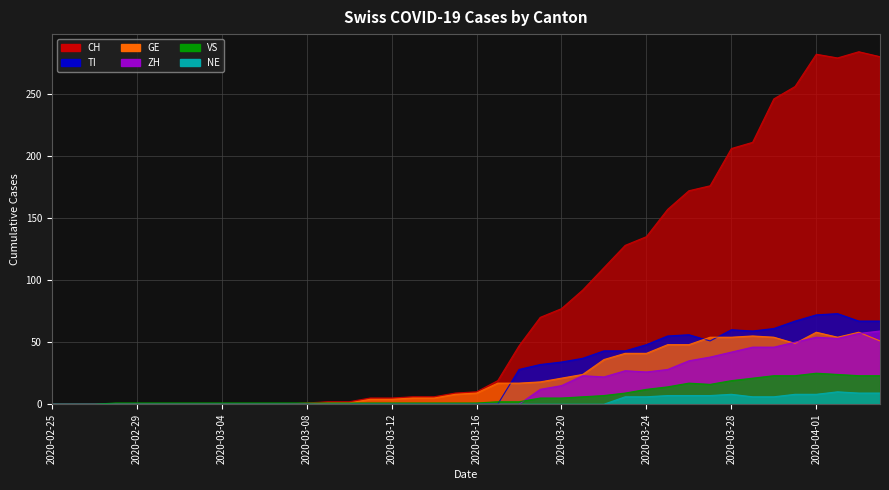

Reading right to left, what are all the values shown in this chart?

CH: 2020-04-04=280	2020-04-03=284	2020-04-02=279	2020-04-01=282	2020-03-31=256	2020-03-30=246	2020-03-29=211	2020-03-28=206	2020-03-27=176	2020-03-26=172	2020-03-25=157	2020-03-24=135	2020-03-23=128	2020-03-22=110	2020-03-21=92	2020-03-20=77	2020-03-19=70	2020-03-18=47	2020-03-17=19	2020-03-16=10	2020-03-15=9	2020-03-14=6	2020-03-13=6	2020-03-12=5	2020-03-11=5	2020-03-10=2	2020-03-09=2	2020-03-08=1	2020-03-07=0	2020-03-06=0	2020-03-05=0	2020-03-04=0	2020-03-03=0	2020-03-02=0	2020-03-01=0	2020-02-29=0	2020-02-28=0	2020-02-27=0	2020-02-26=0	2020-02-25=0
TI: 2020-04-04=67	2020-04-03=67	2020-04-02=73	2020-04-01=72	2020-03-31=67	2020-03-30=61	2020-03-29=59	2020-03-28=60	2020-03-27=51	2020-03-26=56	2020-03-25=55	2020-03-24=48	2020-03-23=43	2020-03-22=43	2020-03-21=37	2020-03-20=34	2020-03-19=32	2020-03-18=28	2020-03-17=0	2020-03-16=0	2020-03-15=0	2020-03-14=0	2020-03-13=0	2020-03-12=0	2020-03-11=0	2020-03-10=0	2020-03-09=0	2020-03-08=0	2020-03-07=0	2020-03-06=0	2020-03-05=0	2020-03-04=0	2020-03-03=0	2020-03-02=0	2020-03-01=0	2020-02-29=0	2020-02-28=0	2020-02-27=0	2020-02-26=0	2020-02-25=0
GE: 2020-04-04=51	2020-04-03=58	2020-04-02=54	2020-04-01=58	2020-03-31=49	2020-03-30=54	2020-03-29=55	2020-03-28=54	2020-03-27=54	2020-03-26=48	2020-03-25=48	2020-03-24=41	2020-03-23=41	2020-03-22=36	2020-03-21=24	2020-03-20=21	2020-03-19=18	2020-03-18=17	2020-03-17=17	2020-03-16=9	2020-03-15=8	2020-03-14=5	2020-03-13=5	2020-03-12=4	2020-03-11=4	2020-03-10=1	2020-03-09=1	2020-03-08=0	2020-03-07=0	2020-03-06=0	2020-03-05=0	2020-03-04=0	2020-03-03=0	2020-03-02=0	2020-03-01=0	2020-02-29=0	2020-02-28=0	2020-02-27=0	2020-02-26=0	2020-02-25=0
VS: 2020-04-04=23	2020-04-03=23	2020-04-02=24	2020-04-01=25	2020-03-31=23	2020-03-30=23	2020-03-29=21	2020-03-28=19	2020-03-27=16	2020-03-26=17	2020-03-25=14	2020-03-24=12	2020-03-23=9	2020-03-22=7	2020-03-21=6	2020-03-20=5	2020-03-19=5	2020-03-18=2	2020-03-17=2	2020-03-16=1	2020-03-15=1	2020-03-14=1	2020-03-13=1	2020-03-12=1	2020-03-11=1	2020-03-10=1	2020-03-09=1	2020-03-08=1	2020-03-07=1	2020-03-06=1	2020-03-05=1	2020-03-04=1	2020-03-03=1	2020-03-02=1	2020-03-01=1	2020-02-29=1	2020-02-28=1	2020-02-27=0	2020-02-26=0	2020-02-25=0
ZH: 2020-04-04=59	2020-04-03=57	2020-04-02=53	2020-04-01=54	2020-03-31=50	2020-03-30=46	2020-03-29=46	2020-03-28=42	2020-03-27=38	2020-03-26=35	2020-03-25=28	2020-03-24=26	2020-03-23=27	2020-03-22=22	2020-03-21=23	2020-03-20=15	2020-03-19=12	2020-03-18=0	2020-03-17=0	2020-03-16=0	2020-03-15=0	2020-03-14=0	2020-03-13=0	2020-03-12=0	2020-03-11=0	2020-03-10=0	2020-03-09=0	2020-03-08=0	2020-03-07=0	2020-03-06=0	2020-03-05=0	2020-03-04=0	2020-03-03=0	2020-03-02=0	2020-03-01=0	2020-02-29=0	2020-02-28=0	2020-02-27=0	2020-02-26=0	2020-02-25=0
NE: 2020-04-04=9	2020-04-03=9	2020-04-02=10	2020-04-01=8	2020-03-31=8	2020-03-30=6	2020-03-29=6	2020-03-28=8	2020-03-27=7	2020-03-26=7	2020-03-25=7	2020-03-24=6	2020-03-23=6	2020-03-22=0	2020-03-21=0	2020-03-20=0	2020-03-19=0	2020-03-18=0	2020-03-17=0	2020-03-16=0	2020-03-15=0	2020-03-14=0	2020-03-13=0	2020-03-12=0	2020-03-11=0	2020-03-10=0	2020-03-09=0	2020-03-08=0	2020-03-07=0	2020-03-06=0	2020-03-05=0	2020-03-04=0	2020-03-03=0	2020-03-02=0	2020-03-01=0	2020-02-29=0	2020-02-28=0	2020-02-27=0	2020-02-26=0	2020-02-25=0